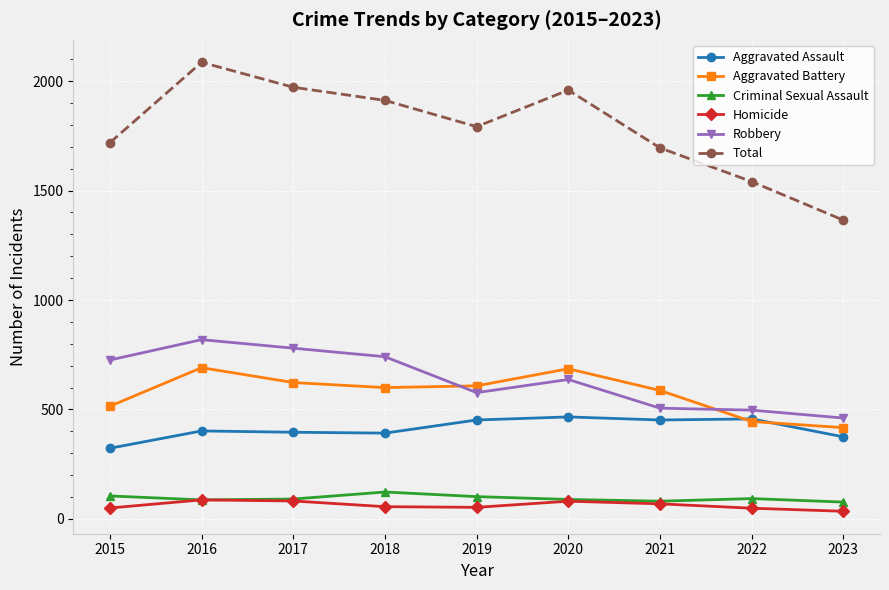

The Robbery series shows 819 at 2016. True or false?

True